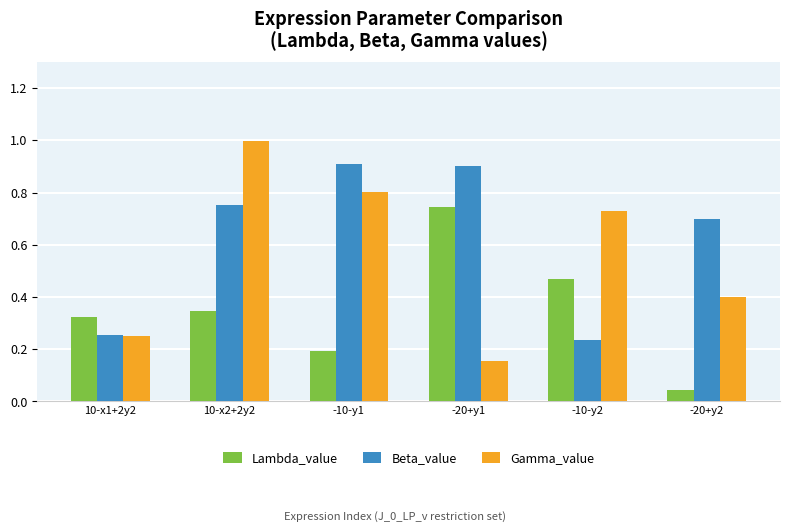

True or false: Lambda_value has a value of 0.7 at -20+y1.

True